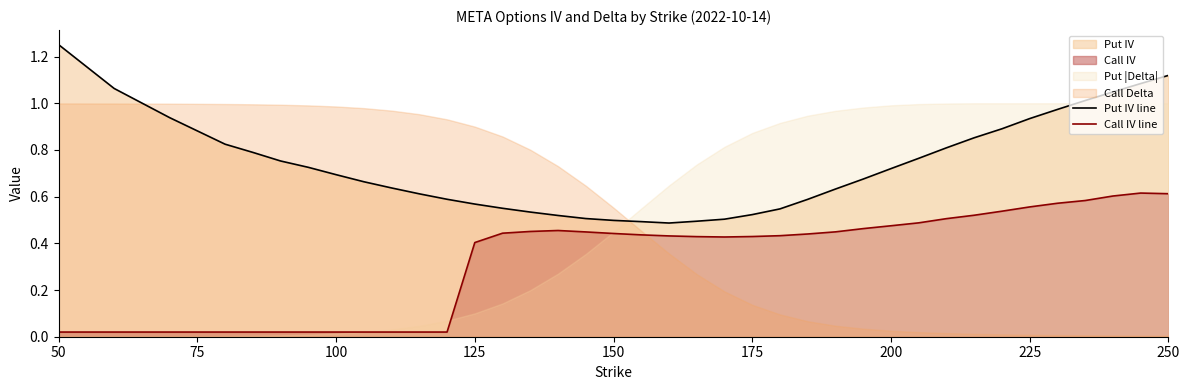

The Put IV line series shows 2.0 at 250. True or false?

False